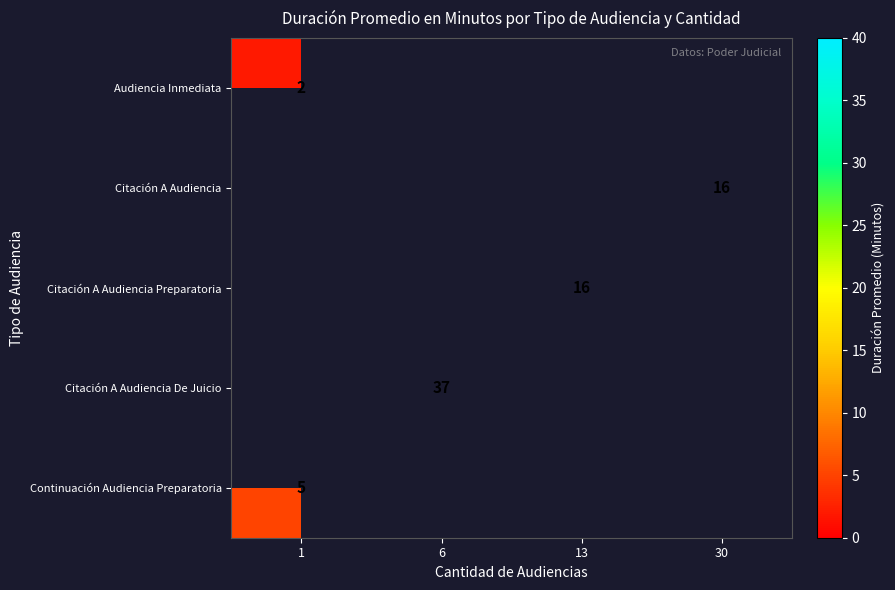

Where is Continuación Audiencia Preparatoria nearest to the value 5?

1